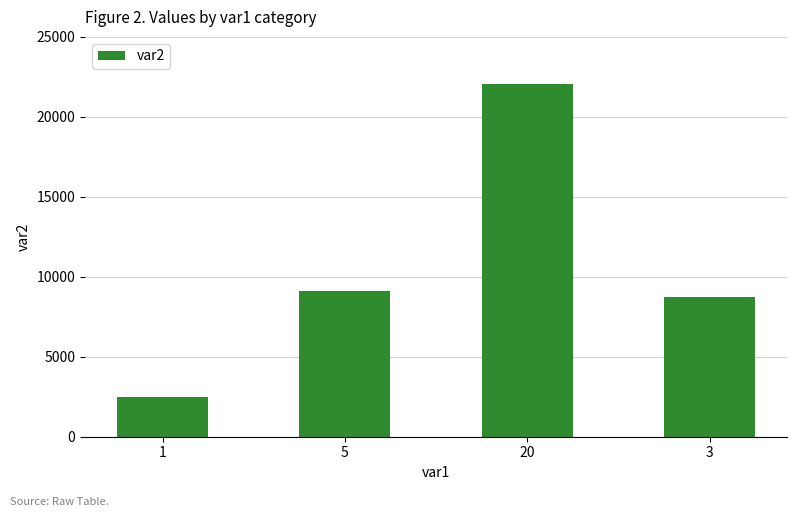

The value at 5 is 12874. True or false?

False